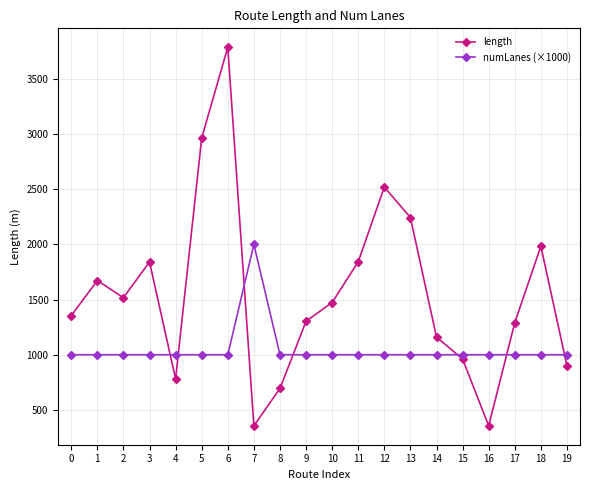

Which series has the largest total across all categories?

length